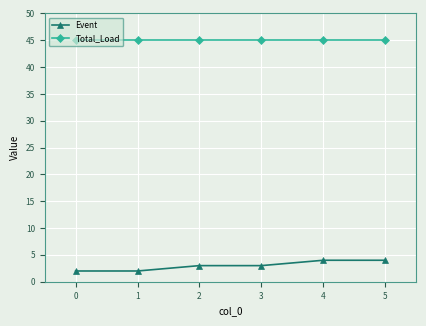

What is the sum of all Total_Load values?

270